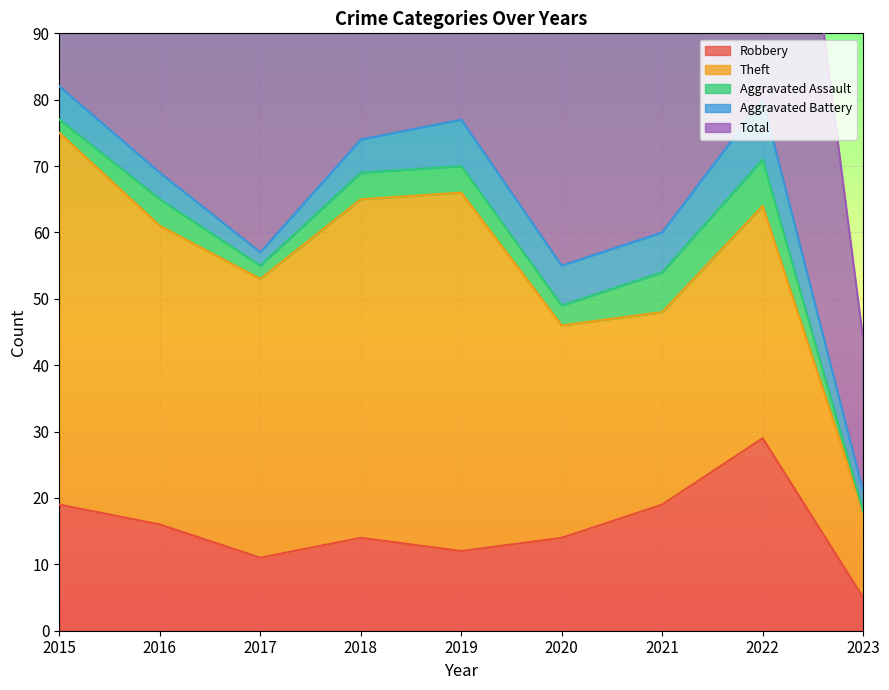

Reading left to right, what are all the values shown in this chart?

Robbery: 19	16	11	14	12	14	19	29	5
Theft: 56	45	42	51	54	32	29	35	13
Aggravated Assault: 2	4	2	4	4	3	6	7	0
Aggravated Battery: 5	4	2	5	7	6	6	9	3
Total: 82	70	59	74	77	56	60	82	23